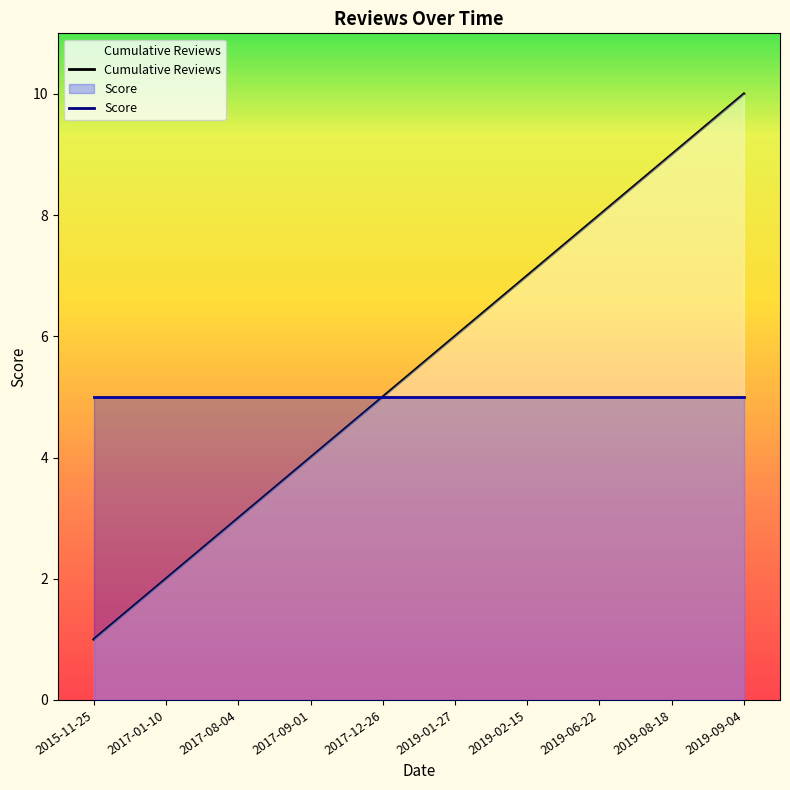

Is the value of Cumulative Reviews at 2019-08-18 greater than the value of Score at 2017-12-26?

Yes